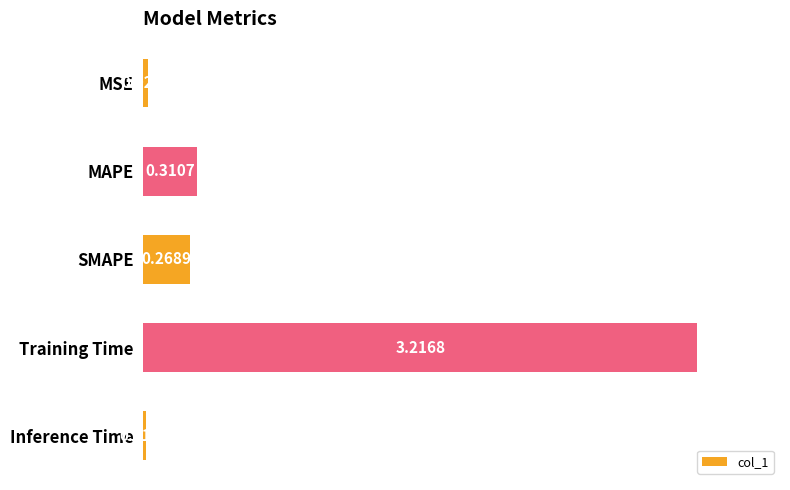

What is the label of the 2nd bar from the bottom?

Training Time